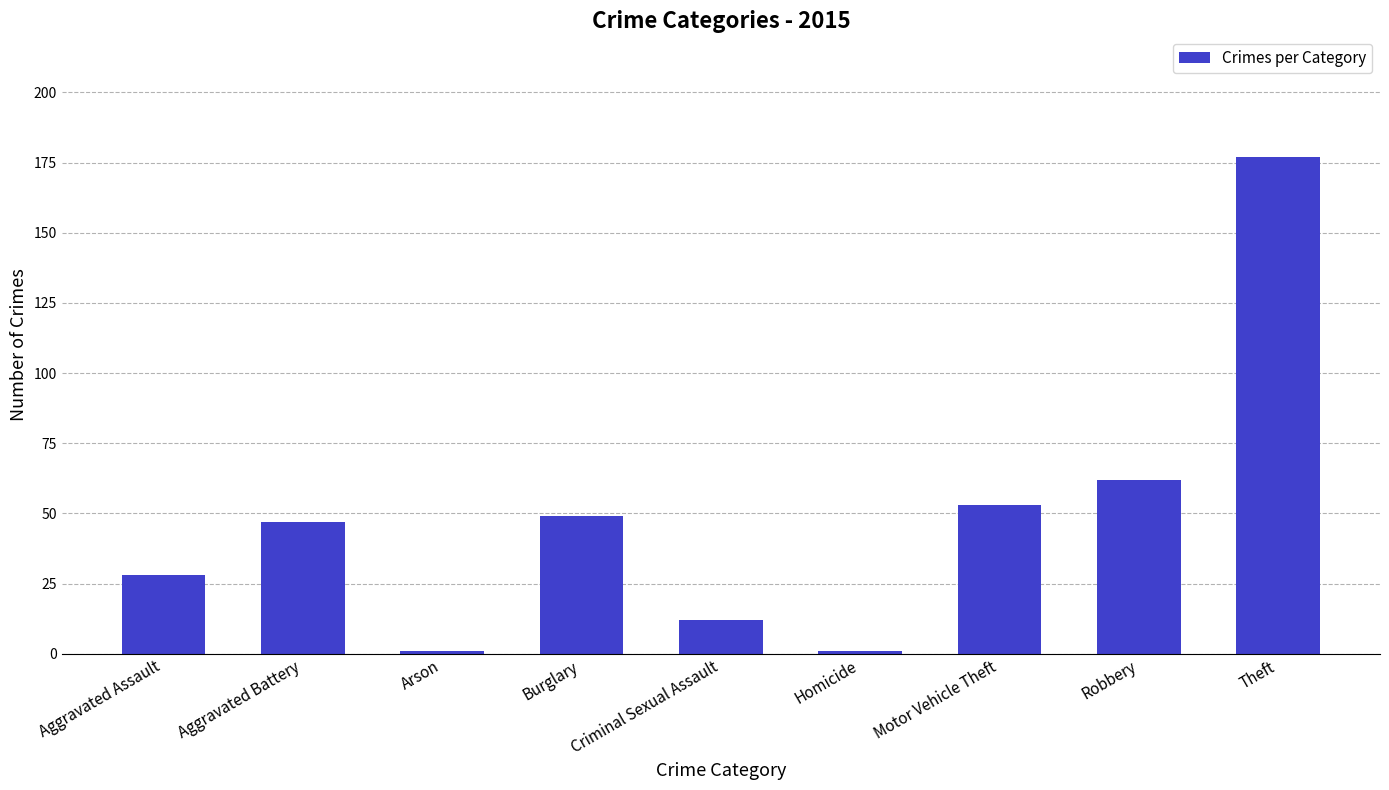

What is the label of the 5th bar from the left?

Criminal Sexual Assault